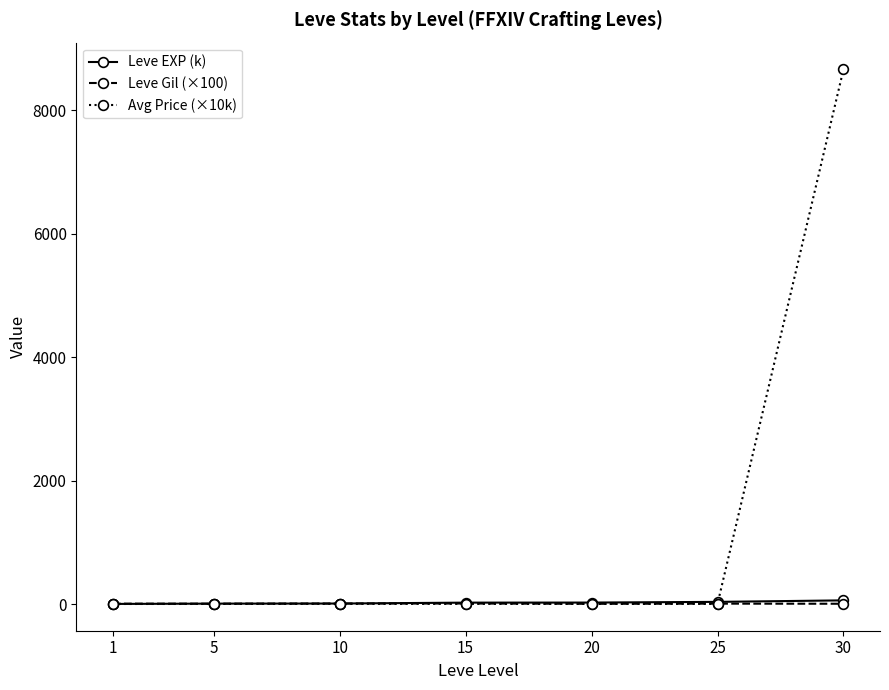

True or false: Leve Gil (×100) has more than 0 points higher than both neighbors.

True